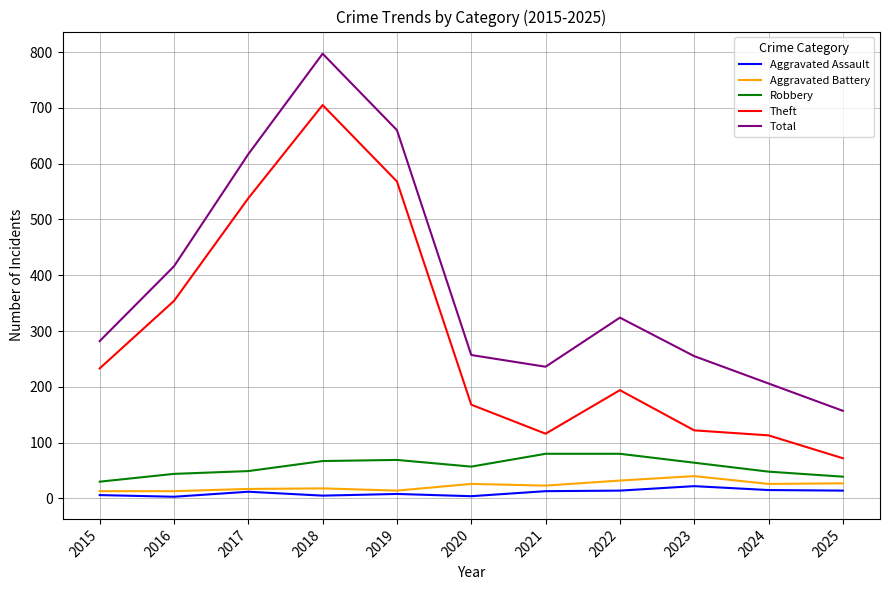

Is it true that Theft equals 55 at 2023?

False